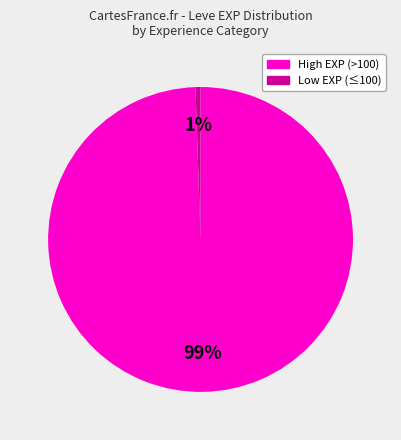

To the nearest percent, what is the average slice percentage?

50%